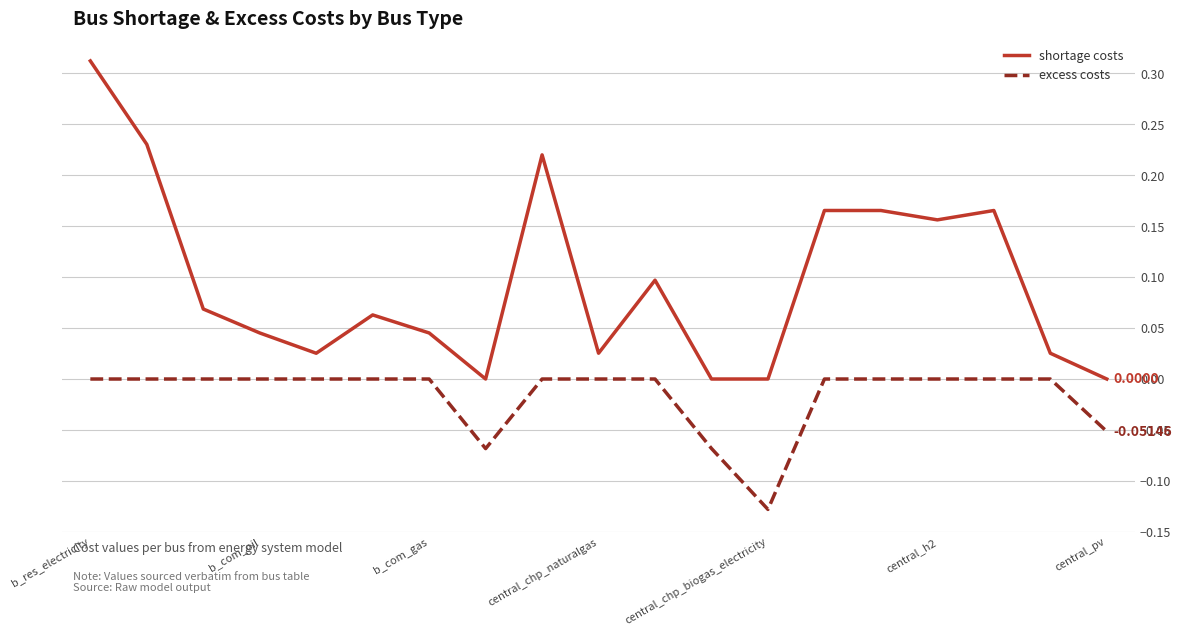

True or false: shortage costs and excess costs intersect in this chart.

False